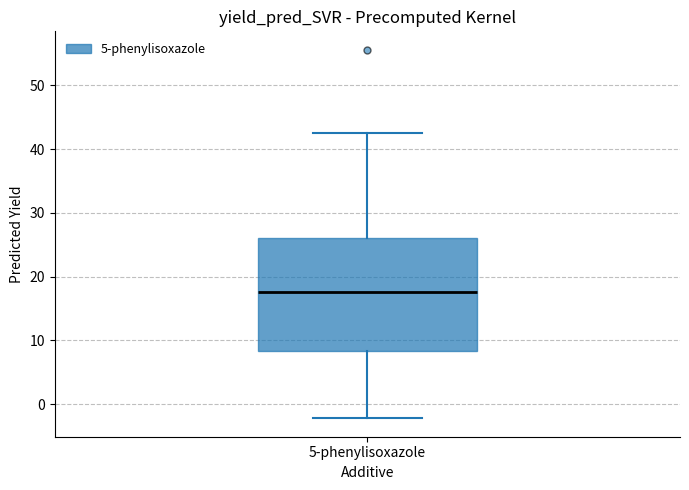

Read this box plot against the y-axis: the position of the median line, the range covered by the box, and the ends of both whiskers. The values are not printed on the chart, so give them approximately, as read against the axis.

median 18, box 8 to 26, whiskers -2 to 42